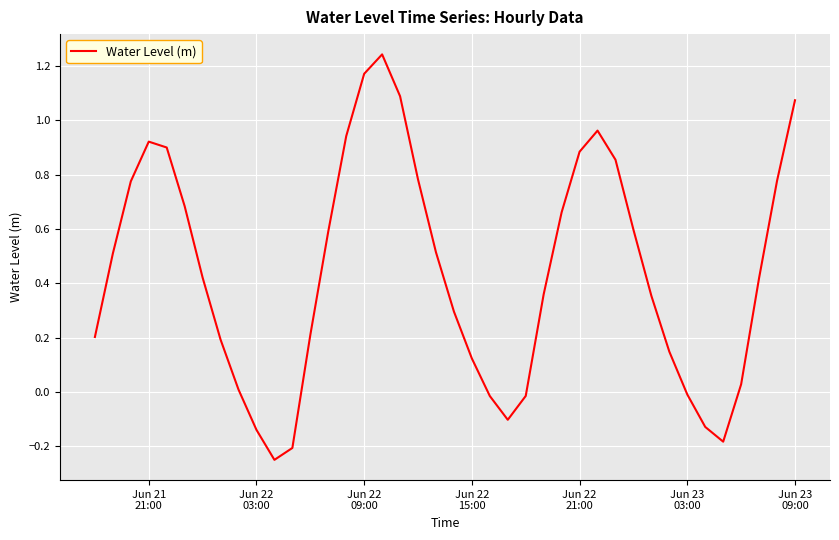

What is the difference between the maximum and minimum values?

1.5